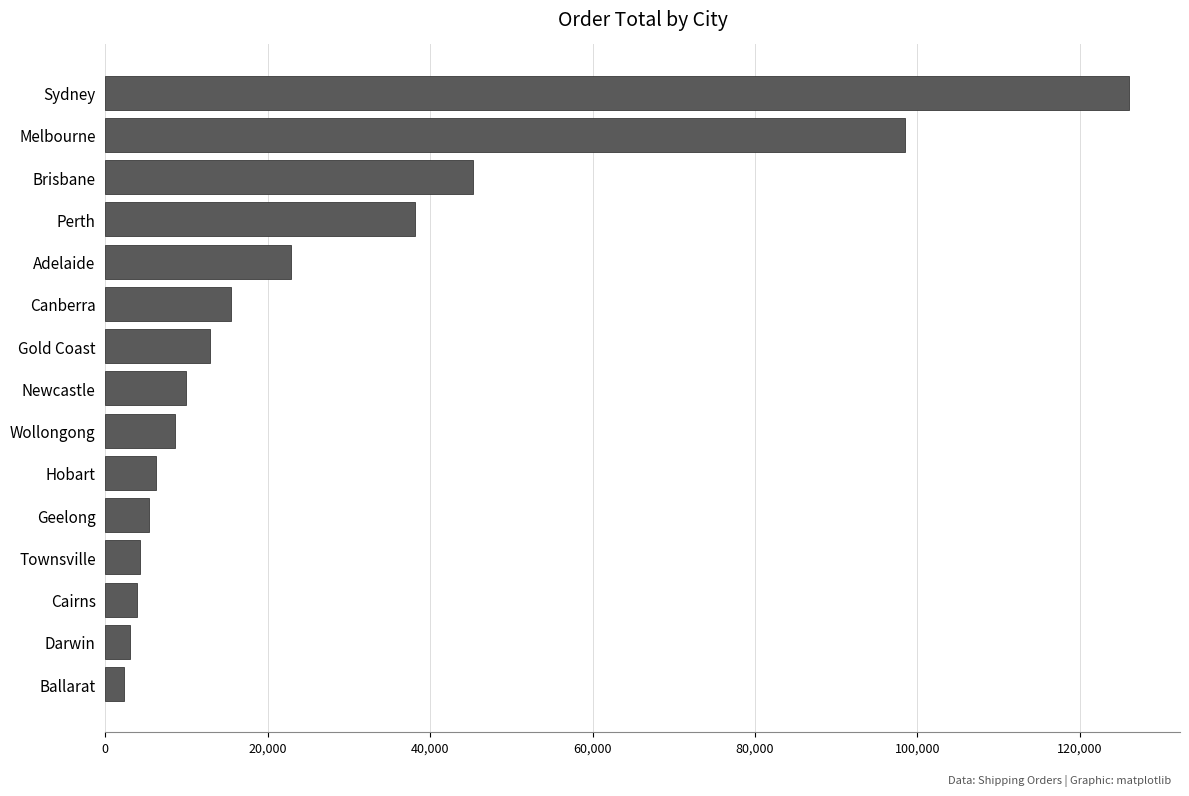

Between Ballarat and Melbourne, which is larger?

Melbourne